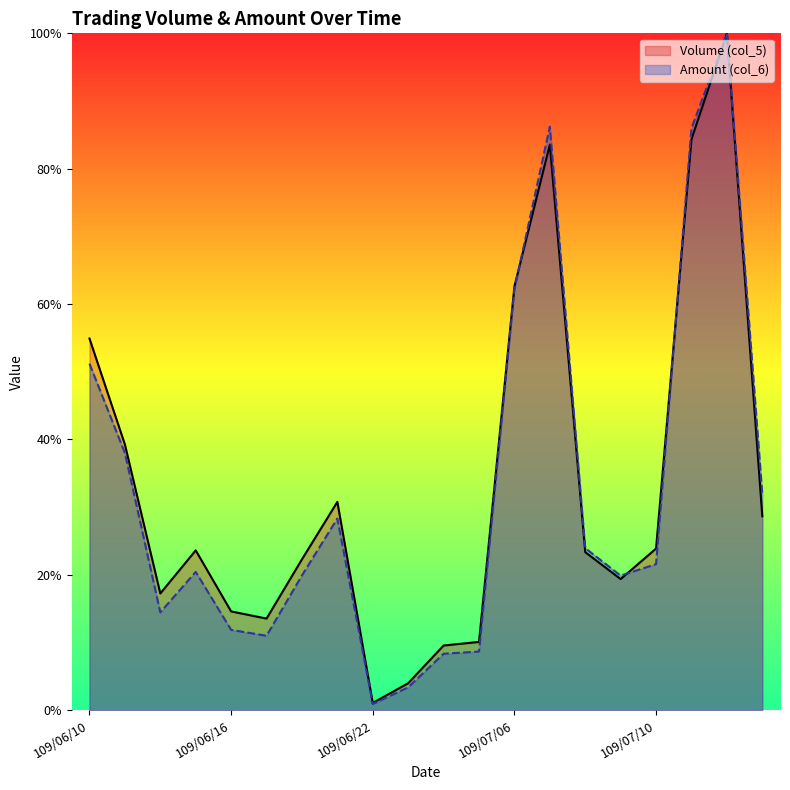

Which label corresponds to the smallest value in the chart?

109/06/22